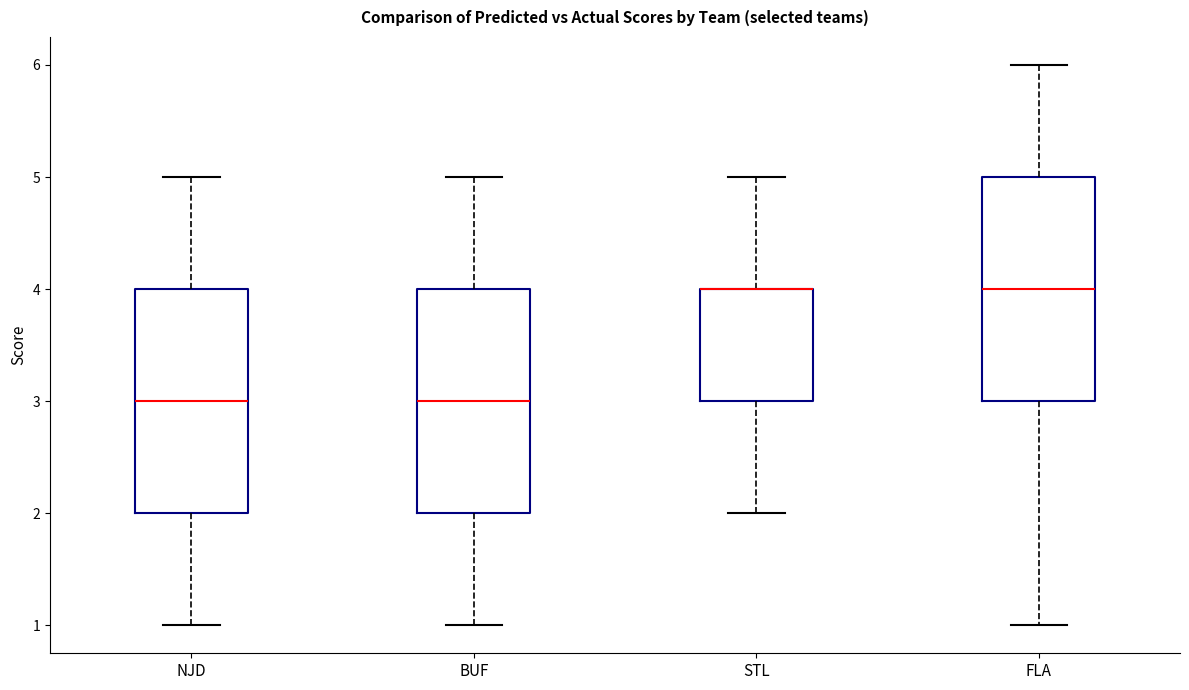

Reading left to right, read every box against the y-axis: the position of its median line, the range the box covers, and the ends of its whiskers. The values are not printed on the chart, so give them approximately, as read against the axis.

NJD: median 3, box 2 to 4, whiskers 1 to 5
BUF: median 3, box 2 to 4, whiskers 1 to 5
STL: median 4 (drawn on the box's upper edge), box 3 to 4, whiskers 2 to 5
FLA: median 4, box 3 to 5, whiskers 1 to 6